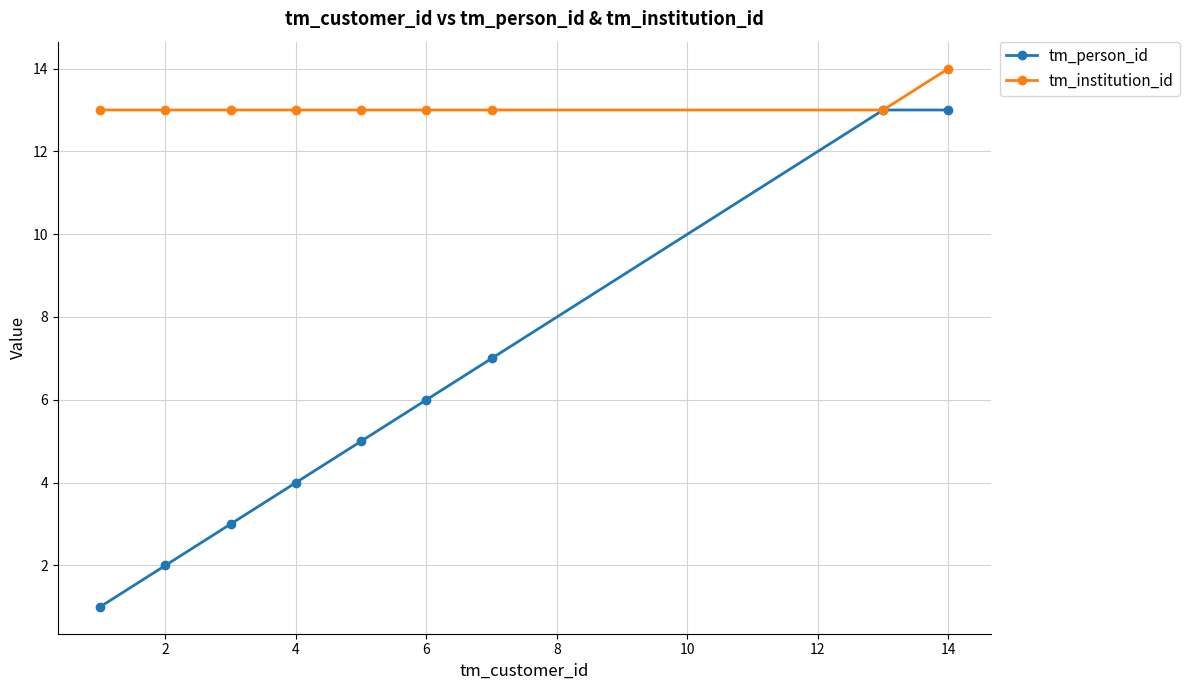

At how many categories does at least one series exceed 9?

9